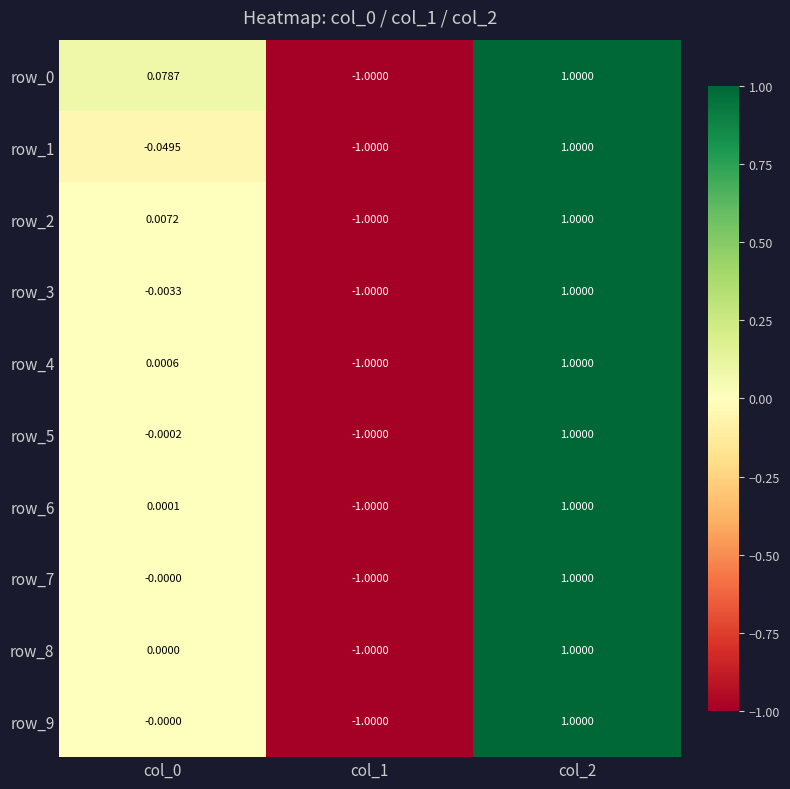

The row_5 series shows -1.0 at col_1. True or false?

True